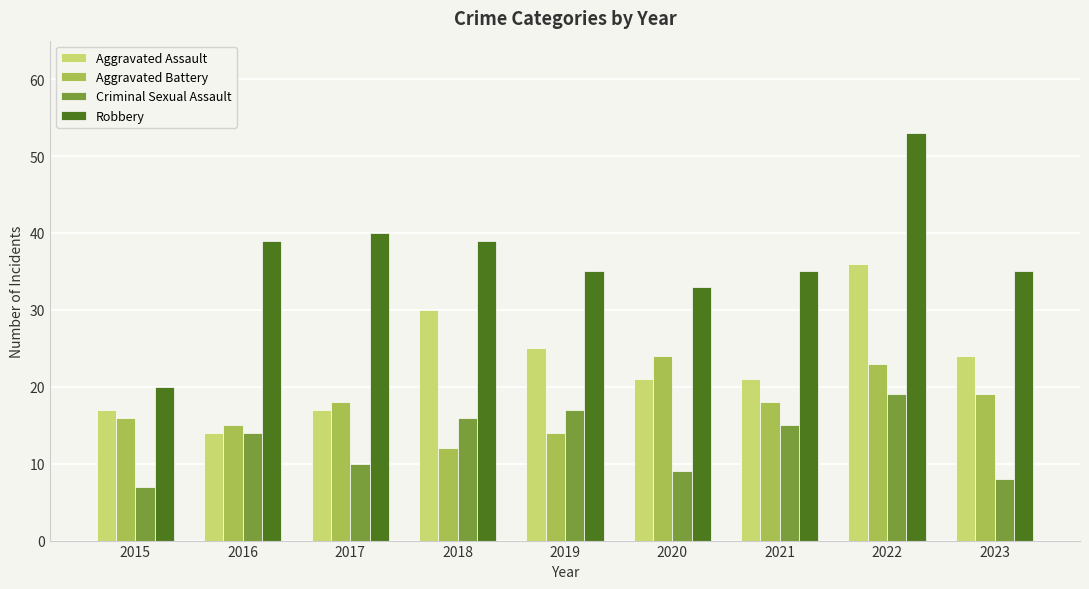

Rank the series by their maximum value, from lowest to highest.

Criminal Sexual Assault, Aggravated Battery, Aggravated Assault, Robbery